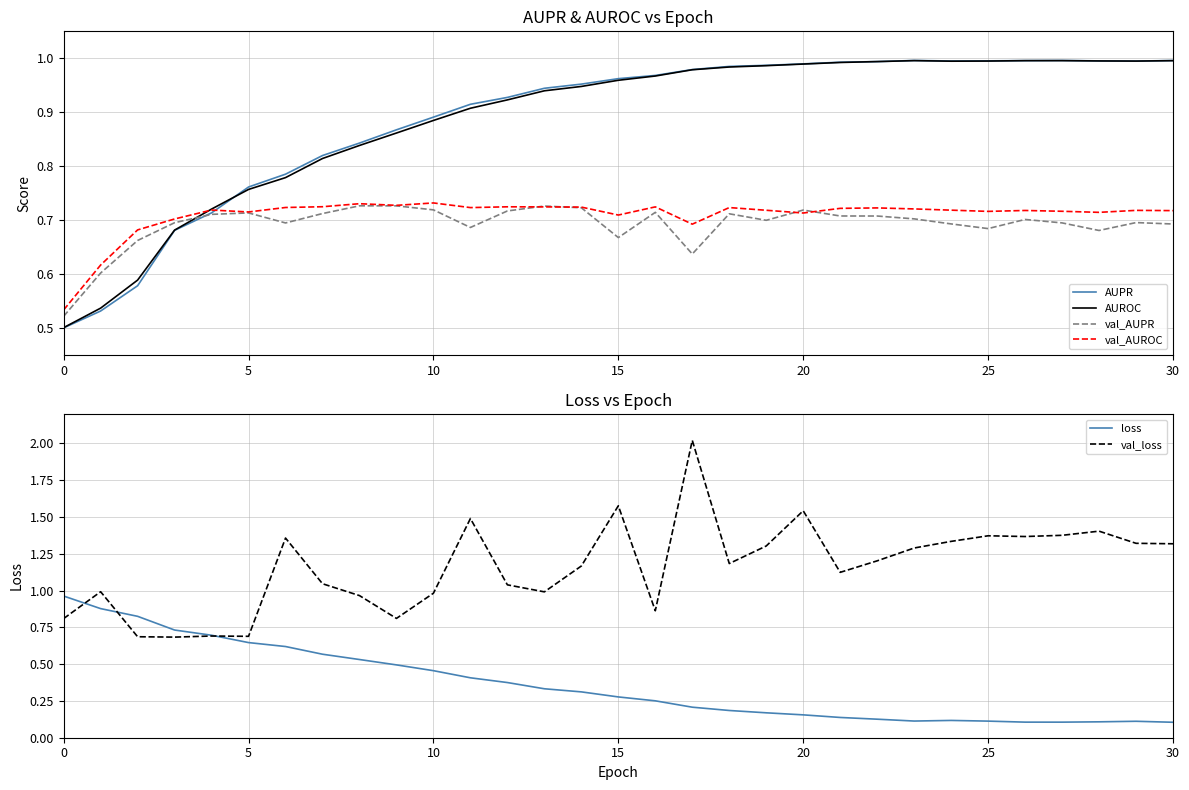

What is the difference between the maximum and minimum values in the val_AUPR series?

0.2